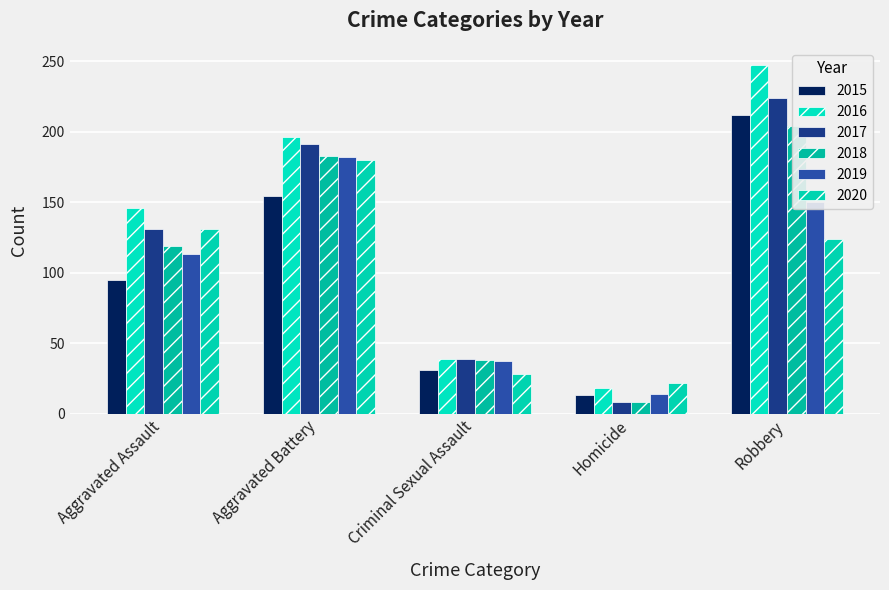

Which series has the largest total across all categories?

2016